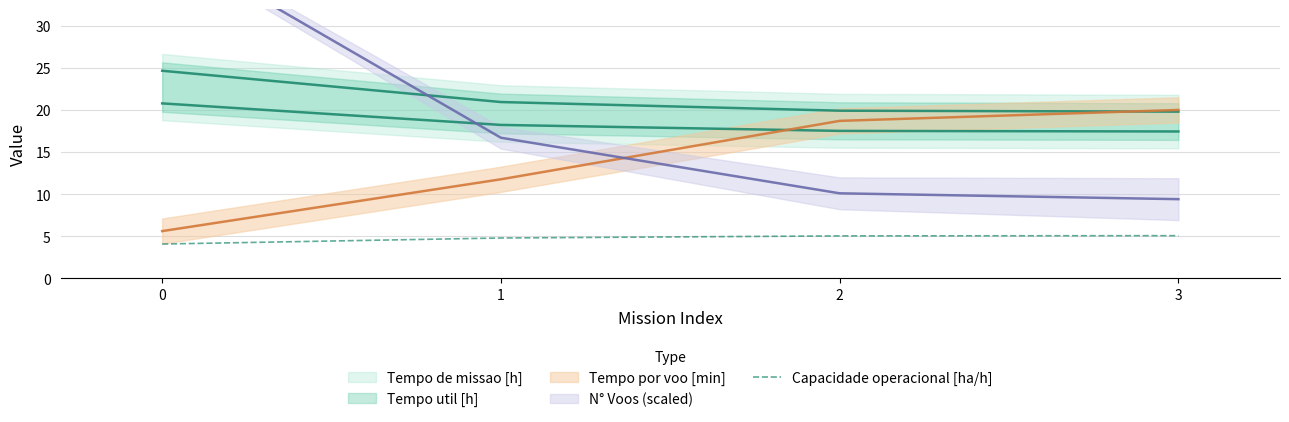

What is the minimum value for Capacidade operacional [ha/h]?

4.1